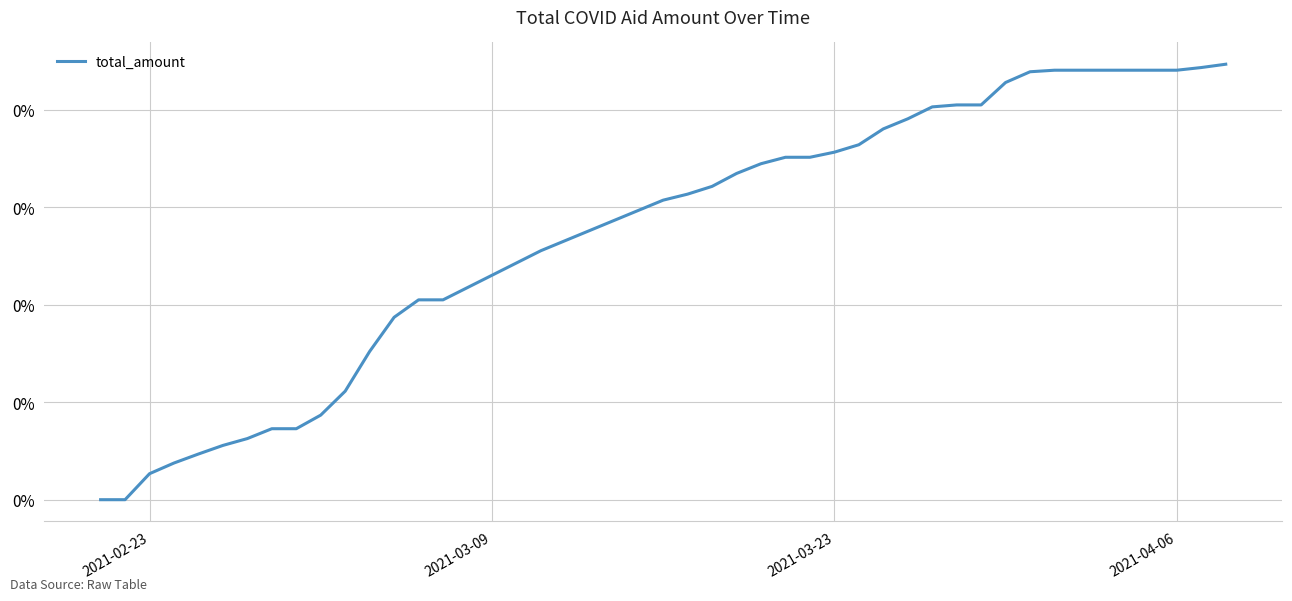

Does the chart have visible grid lines?

Yes